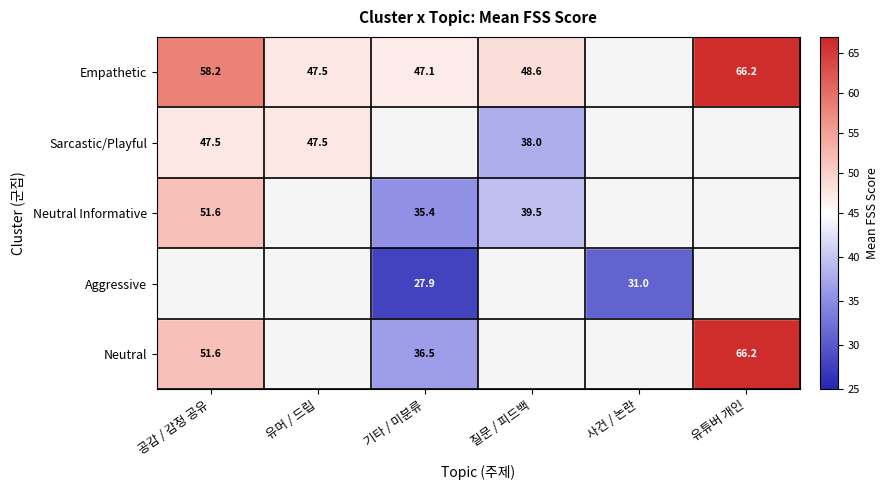

What is the sum of the Empathetic values at 공감 / 감정 공유 and 유튜버 개인?

124.4